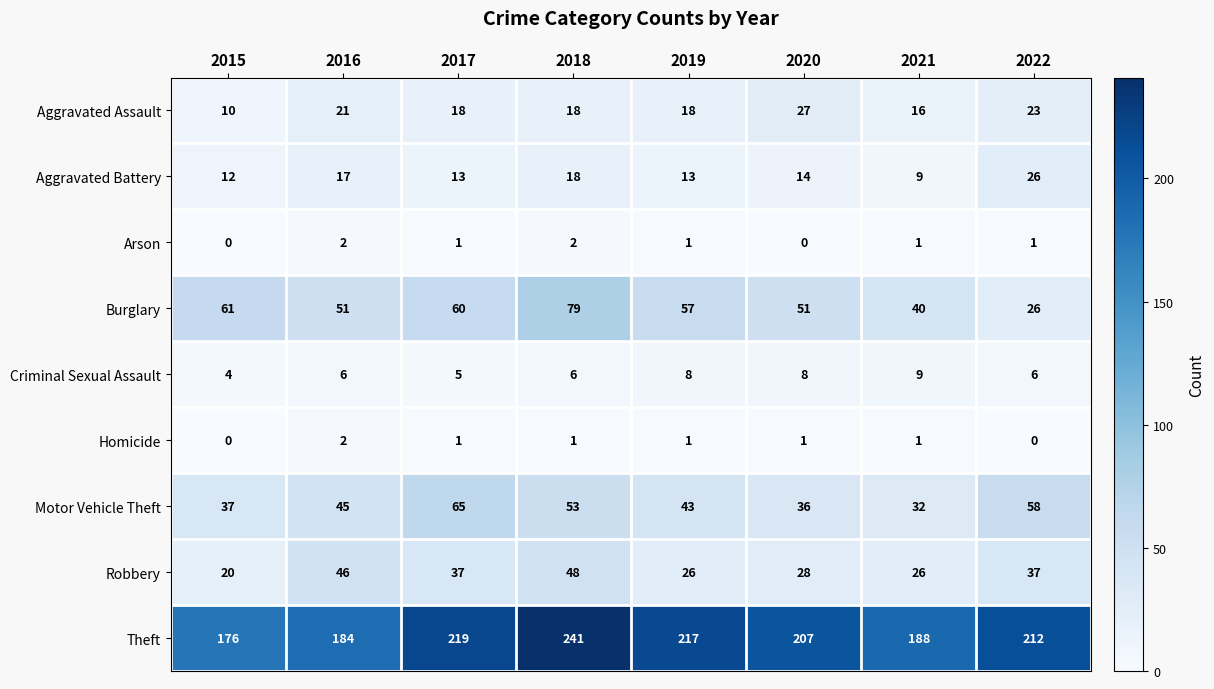

At which label does Arson first exceed 1?

2016